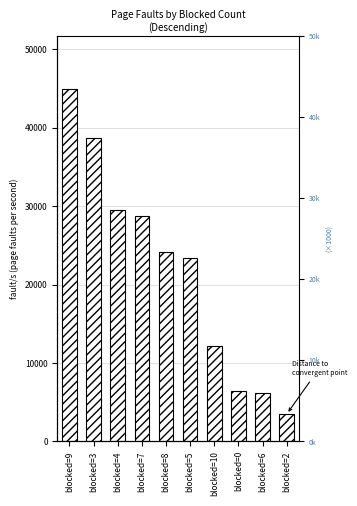

What is the value of the 1st bar from the left?

44965